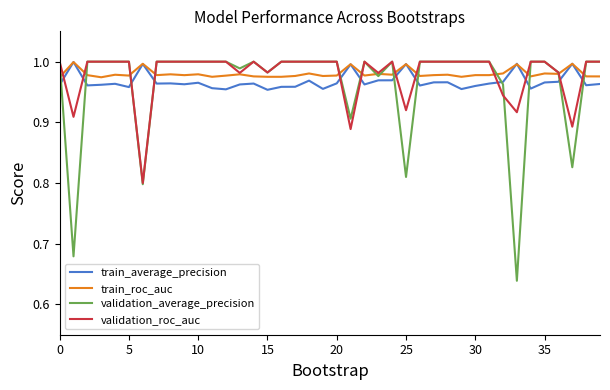

Which series has the largest range (max minus min)?

validation_average_precision